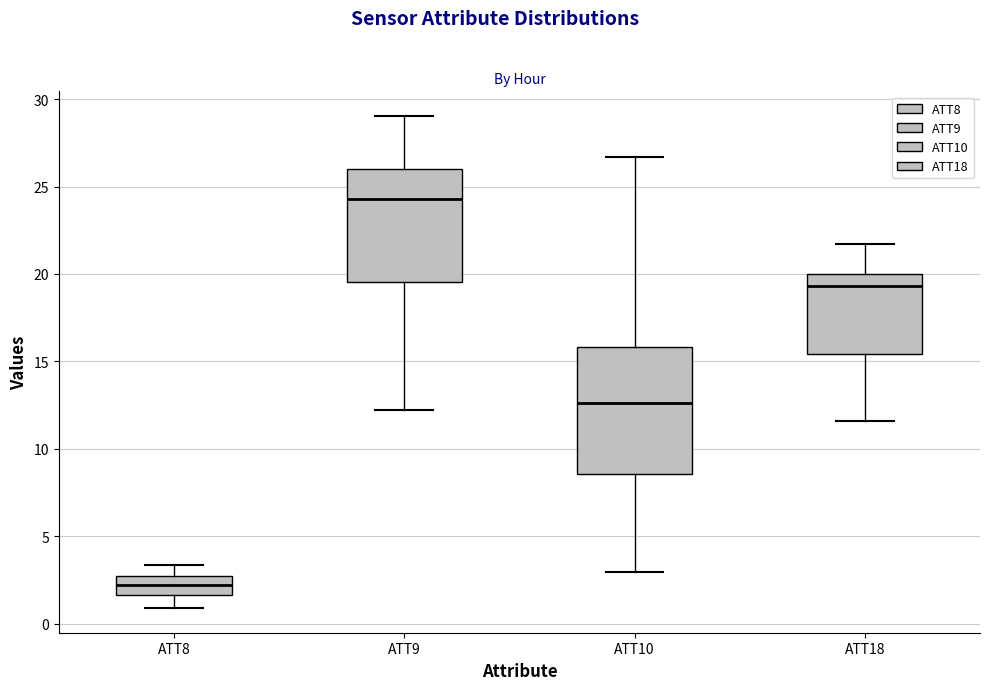

Reading left to right, transcribe this box plot: for each box, give where its median line is, the range the box spans, and where its two whiskers end, as read against the y-axis. The values are not printed on the chart, so give them approximately, as read against the axis.

ATT8: median 2.0, box 1.5 to 2.5, whiskers 1.0 to 3.5
ATT9: median 24.5, box 19.5 to 26.0, whiskers 12.0 to 29.0
ATT10: median 12.5, box 8.5 to 16.0, whiskers 3.0 to 26.5
ATT18: median 19.5, box 15.5 to 20.0, whiskers 11.5 to 21.5